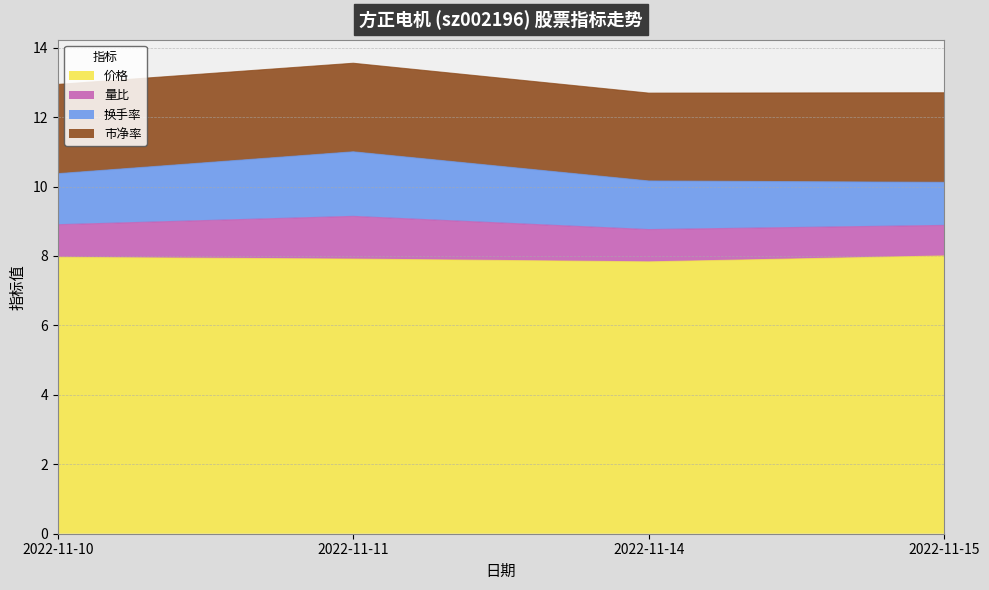

What is the total value across all series at 2022-11-14?

12.7